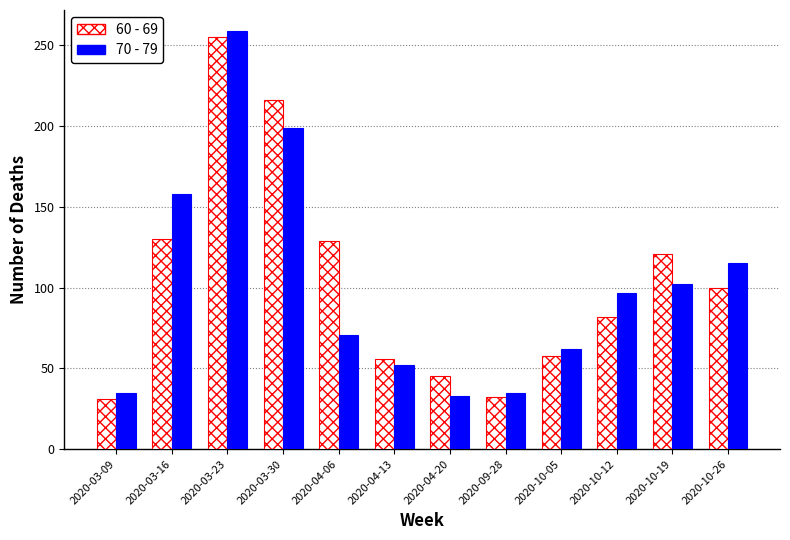

Which category has the highest value in the 70 - 79 series?

2020-03-23